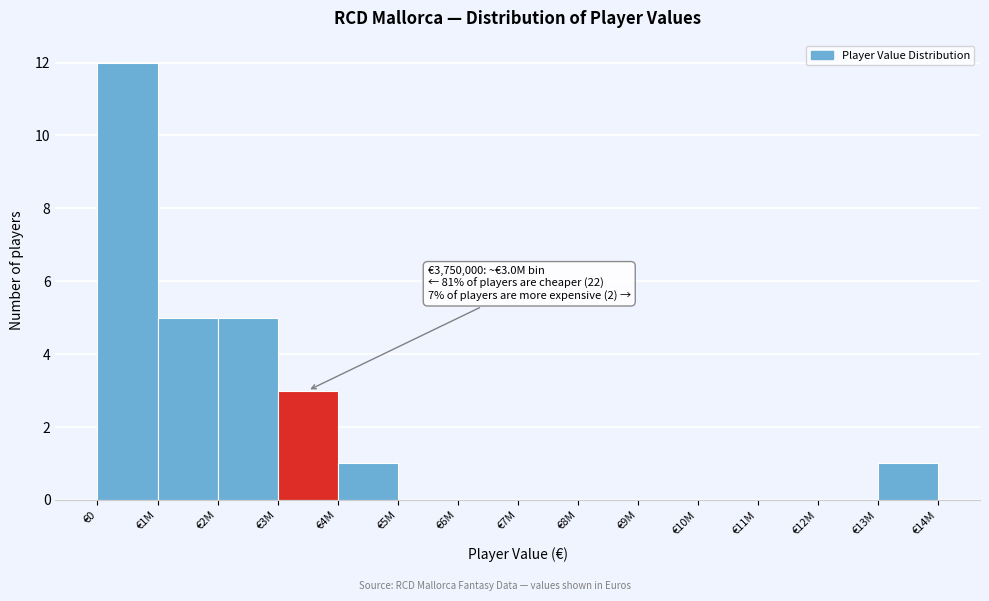

Reading left to right, extract all data points from this chart.

€0=12	€1M=5	€2M=5	€3M=3	€4M=1	€5M=0	€6M=0	€7M=0	€8M=0	€9M=0	€10M=0	€11M=0	€12M=0	€13M=1